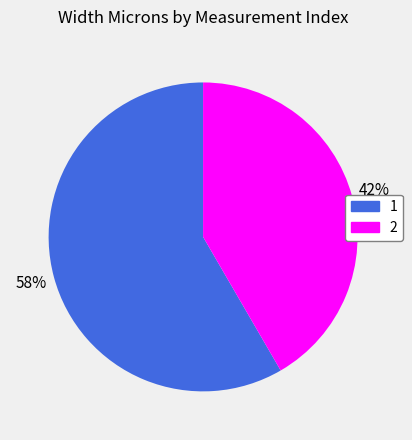

What is the ratio of the value at 2 to the value at 1?

0.7